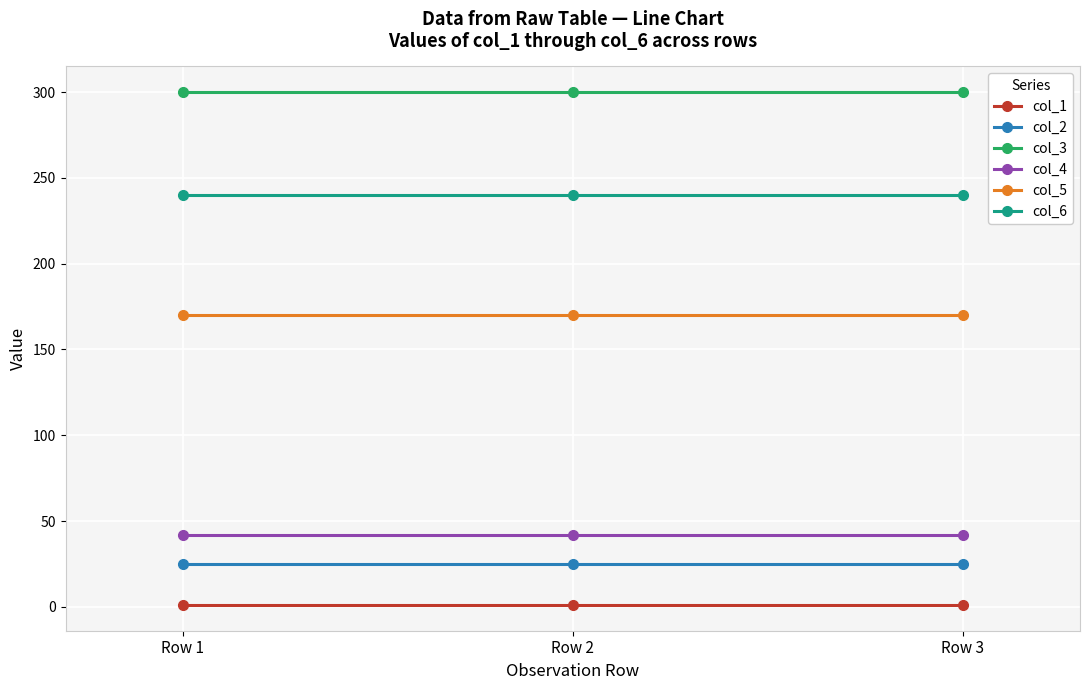

What is the sum of all col_2 values?

75